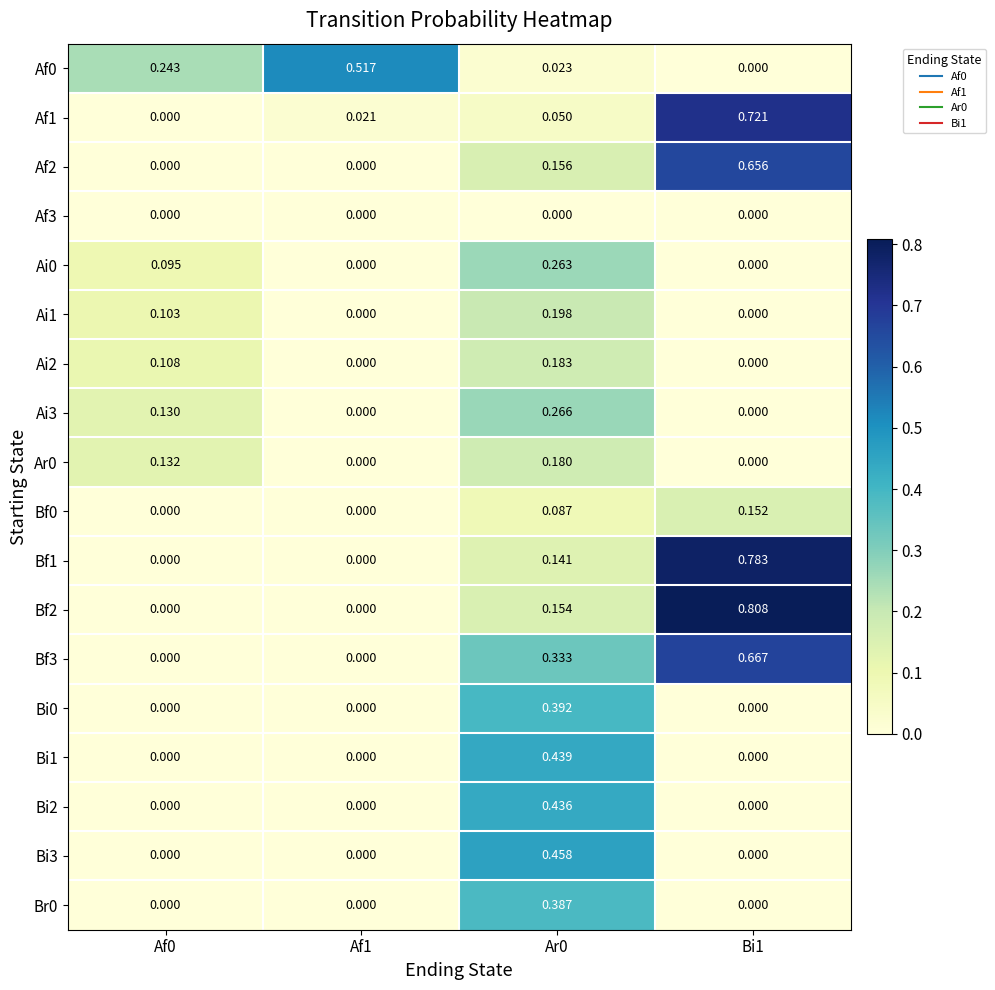

What is the total value across all series at Ar0?

4.1